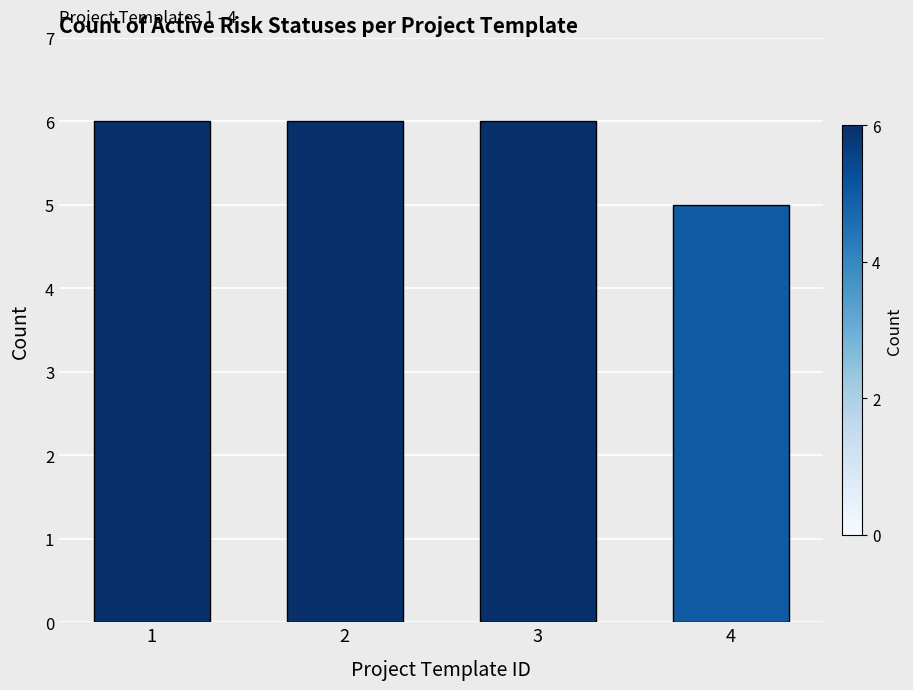

Is it true that the value at 1 is 6?

True